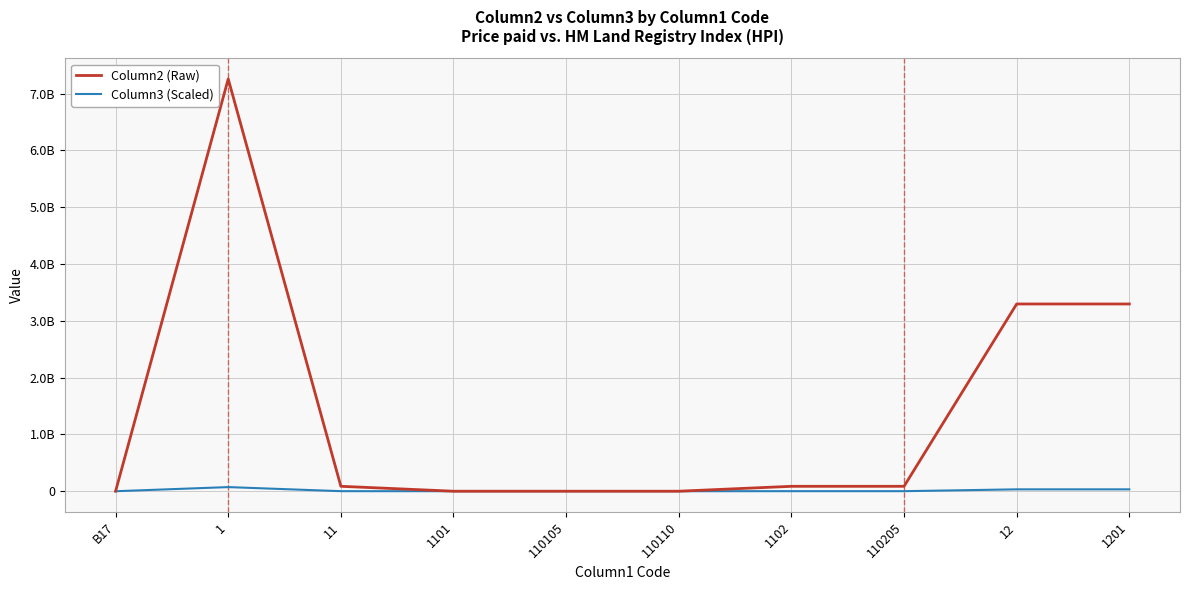

What are all the series names shown in the legend?

Column2 (Raw), Column3 (Scaled)